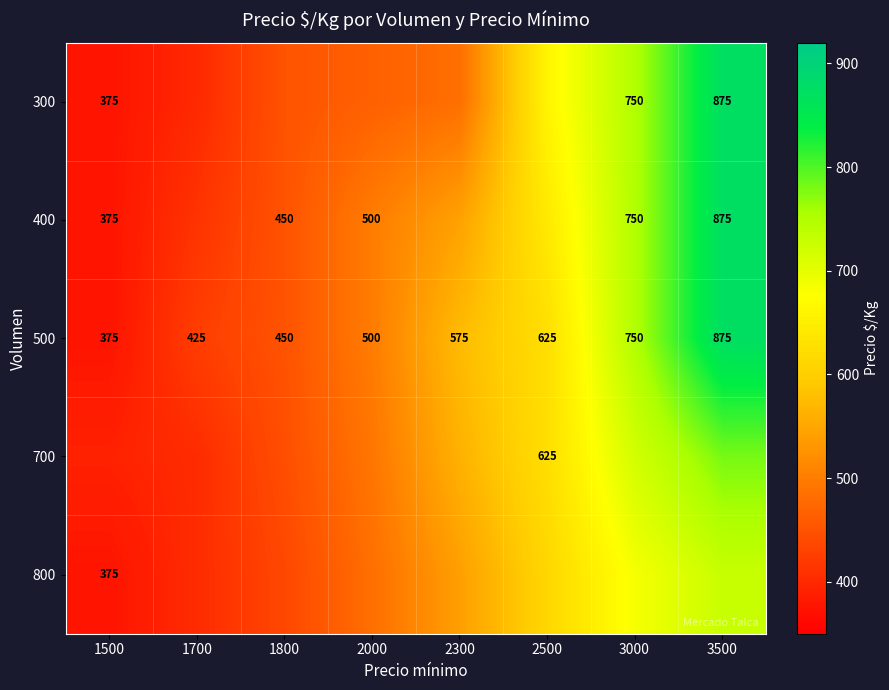

What is the maximum value shown in the chart?

875.0